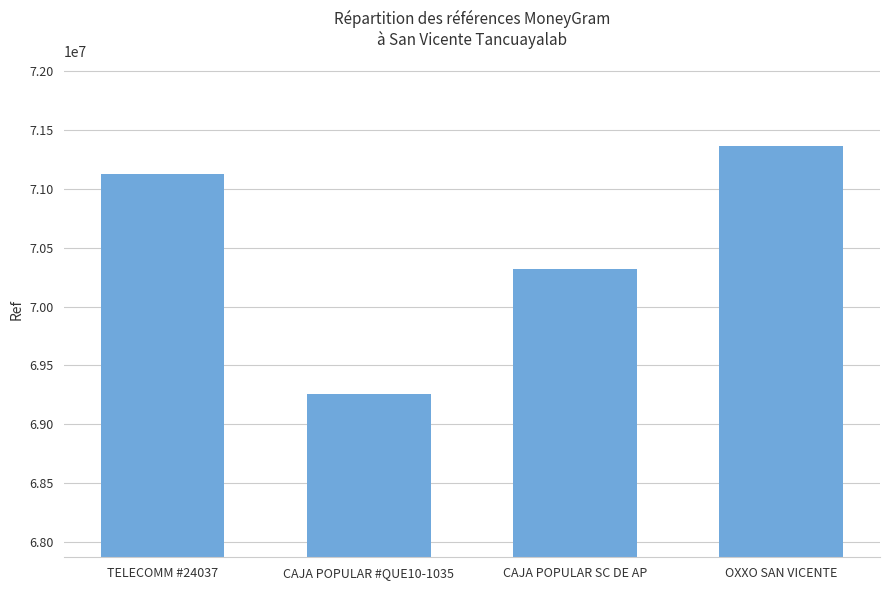

What is the change in value from TELECOMM #24037 to OXXO SAN VICENTE?

+241788